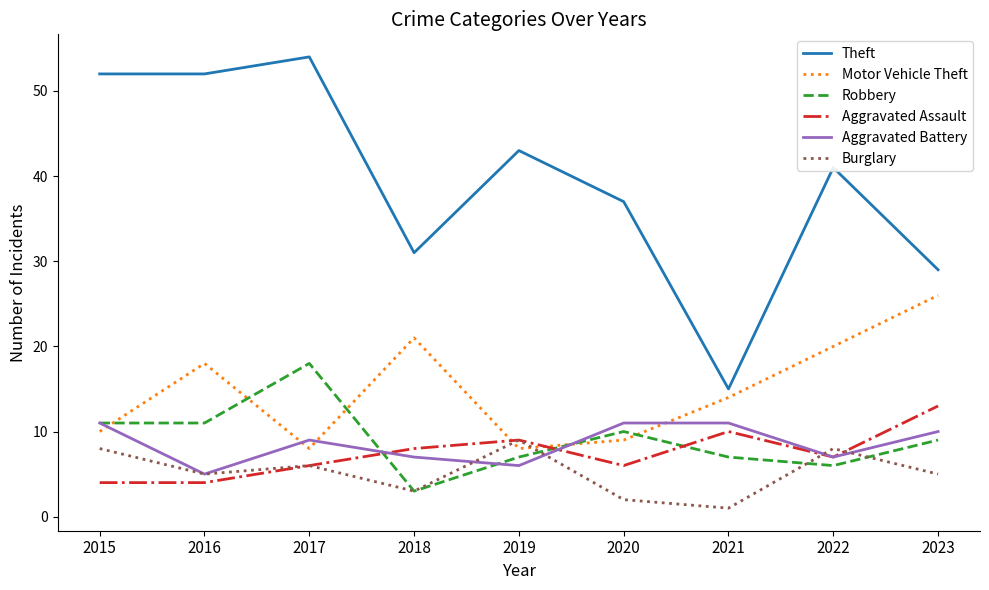

True or false: Motor Vehicle Theft has more than 1 interior local peaks.

True